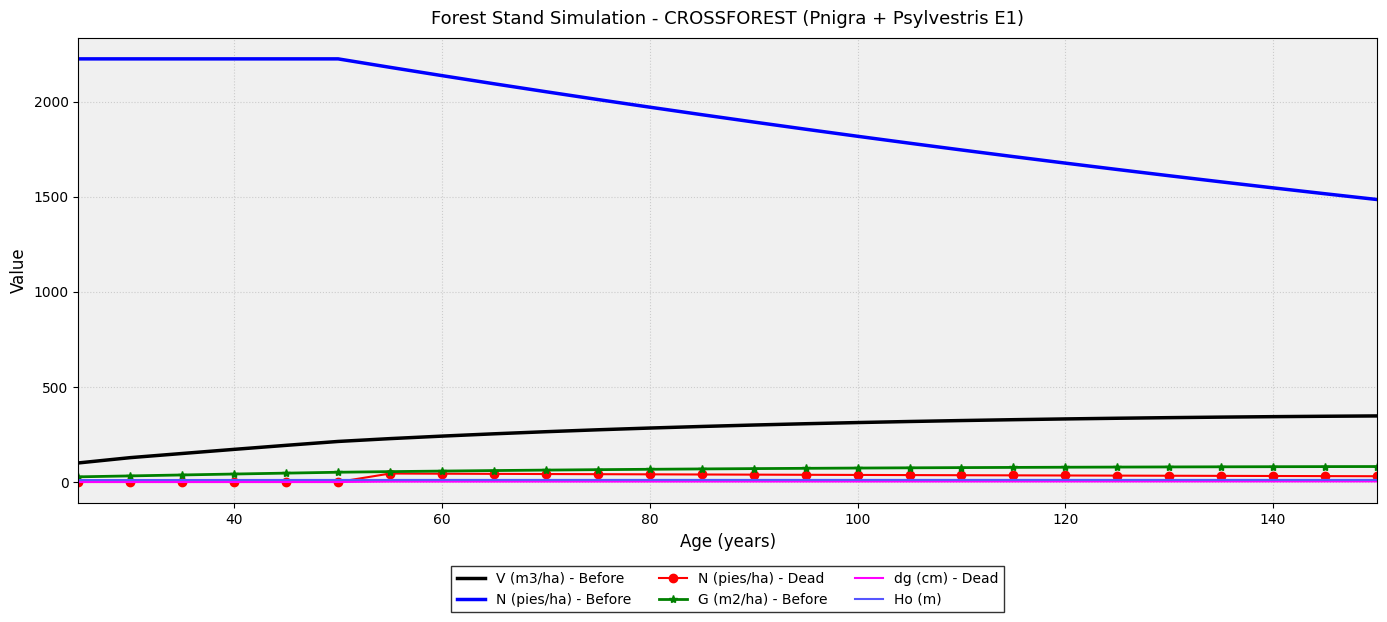

Which series has the largest range (max minus min)?

N (pies/ha) - Before